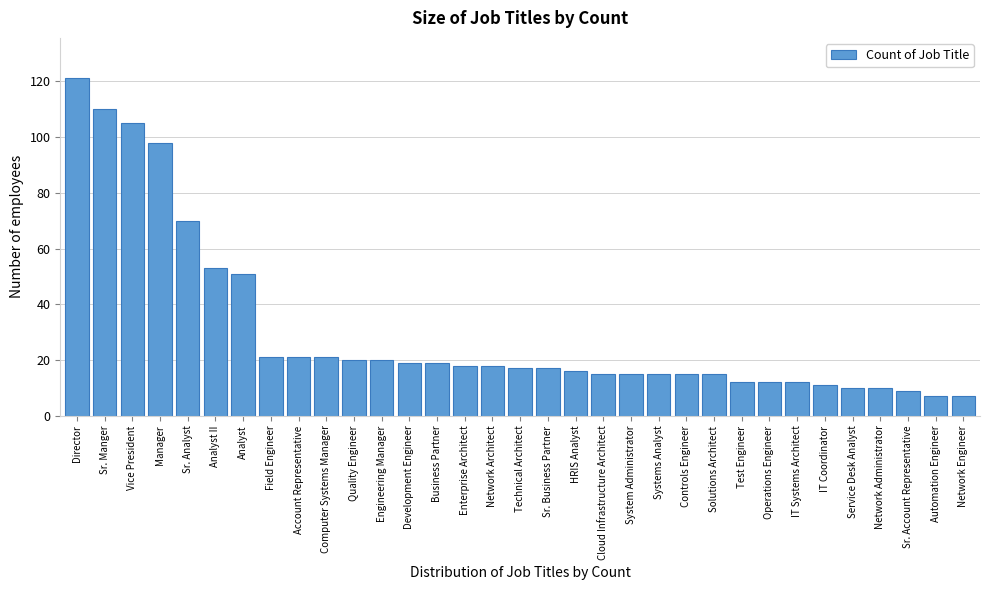

Approximately how many times larger is the value at Sr. Analyst compared to Sr. Manger?

0.6